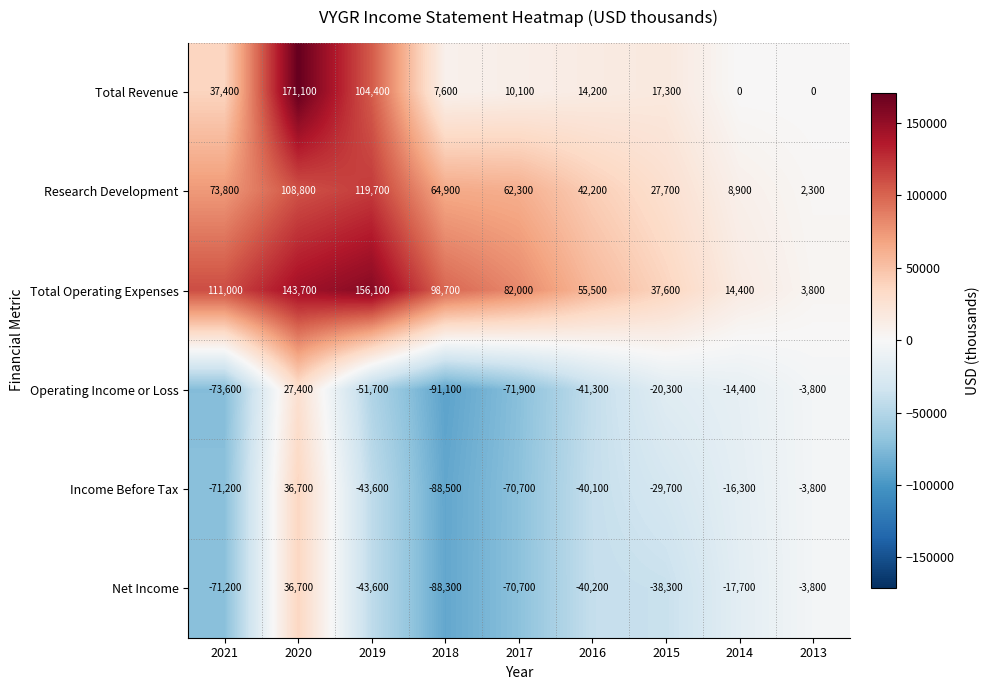

List the labels in order of Research Development value, smallest first.

2013, 2014, 2015, 2016, 2017, 2018, 2021, 2020, 2019